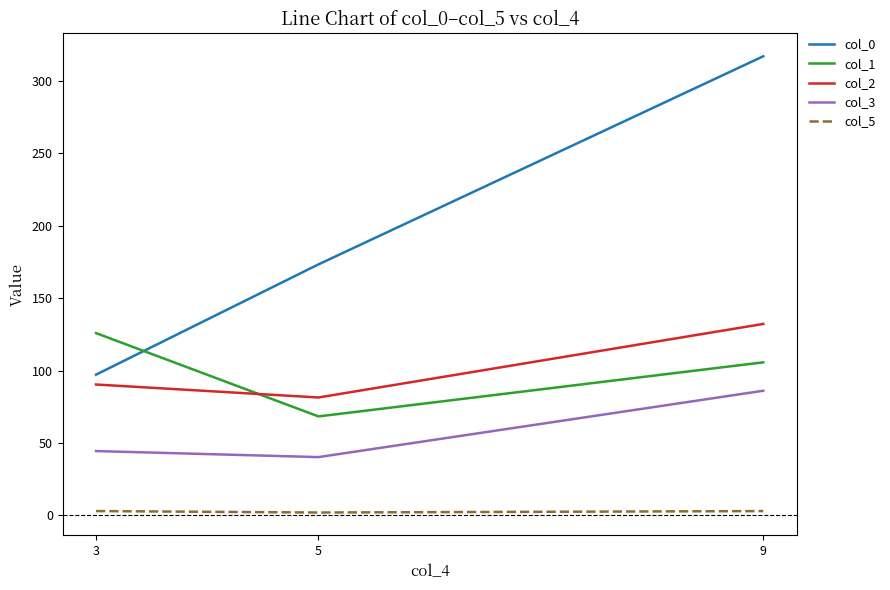

Read the col_3 value at 3.

44.4